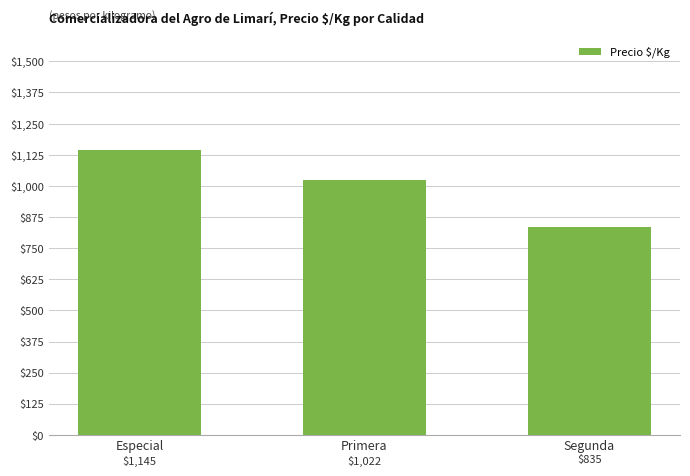

How many values are between 835 and 1145?

3